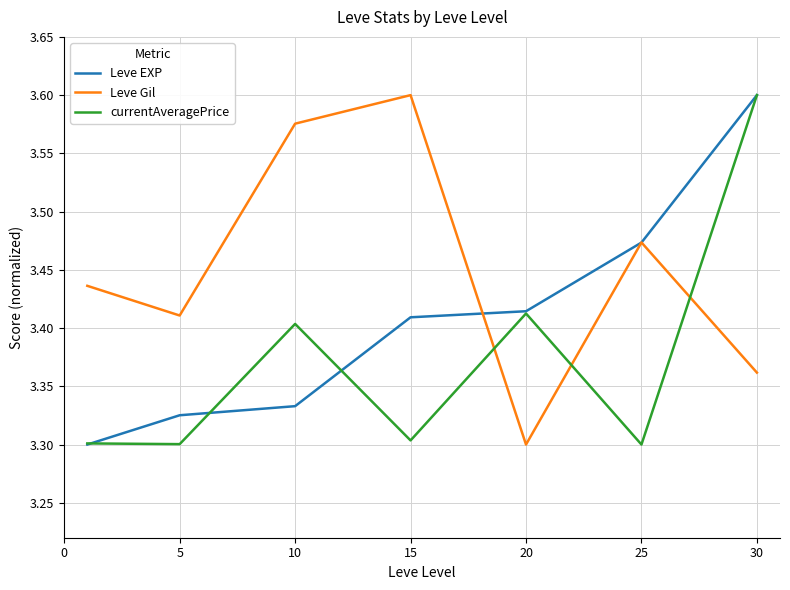

How many lines are shown in the chart?

3